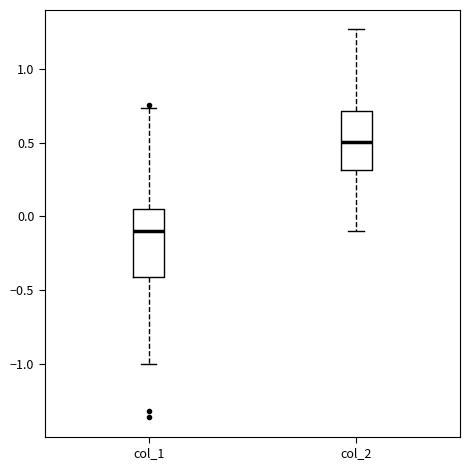

Where does the lower whisker of the box for col_1 end on the y-axis? The values are not printed on the chart, so give them approximately, as read against the axis.

-1.00